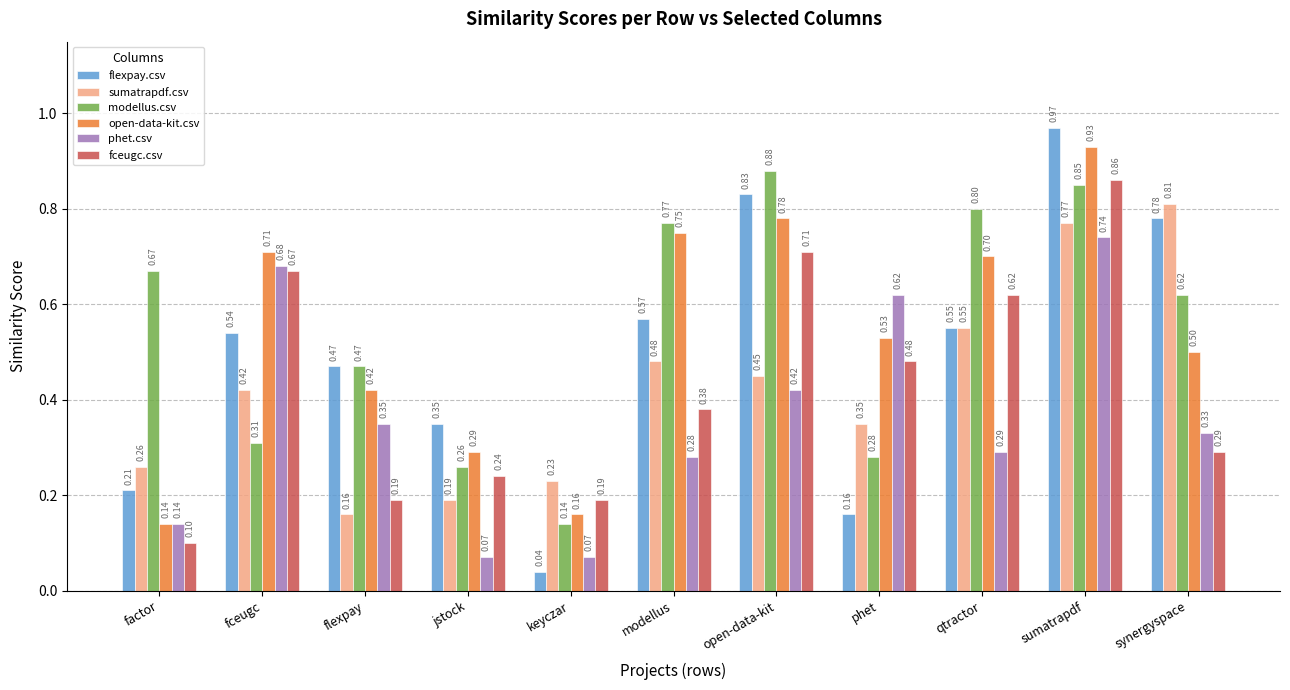

What is the label of the 1st bar from the right?

synergyspace